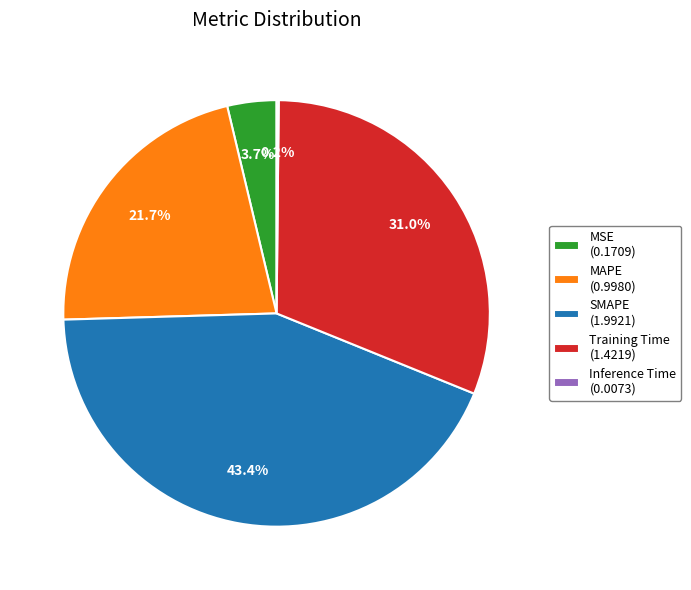

What portion of the pie excludes Training Time?

69.0%